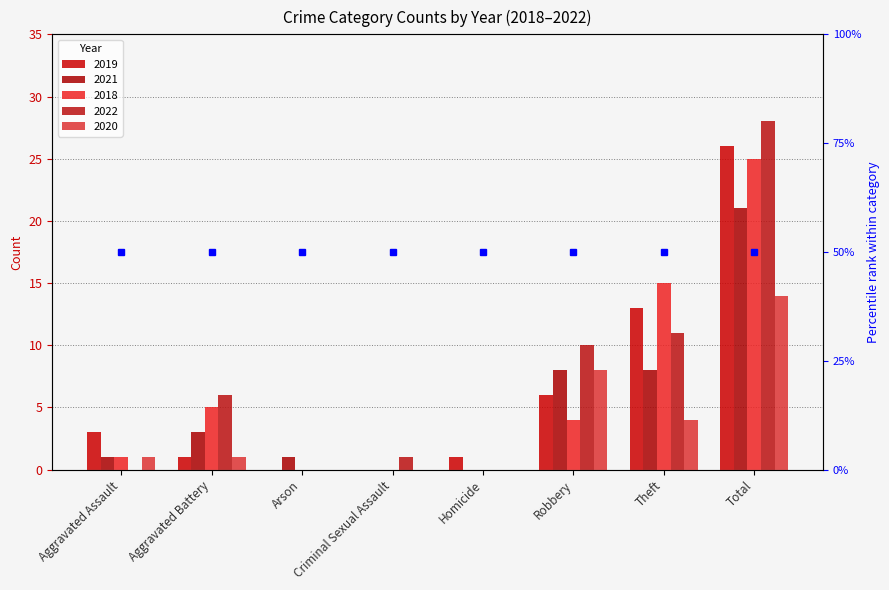

Rank the categories by 2022 value from lowest to highest.

Aggravated Assault, Arson, Homicide, Criminal Sexual Assault, Aggravated Battery, Robbery, Theft, Total